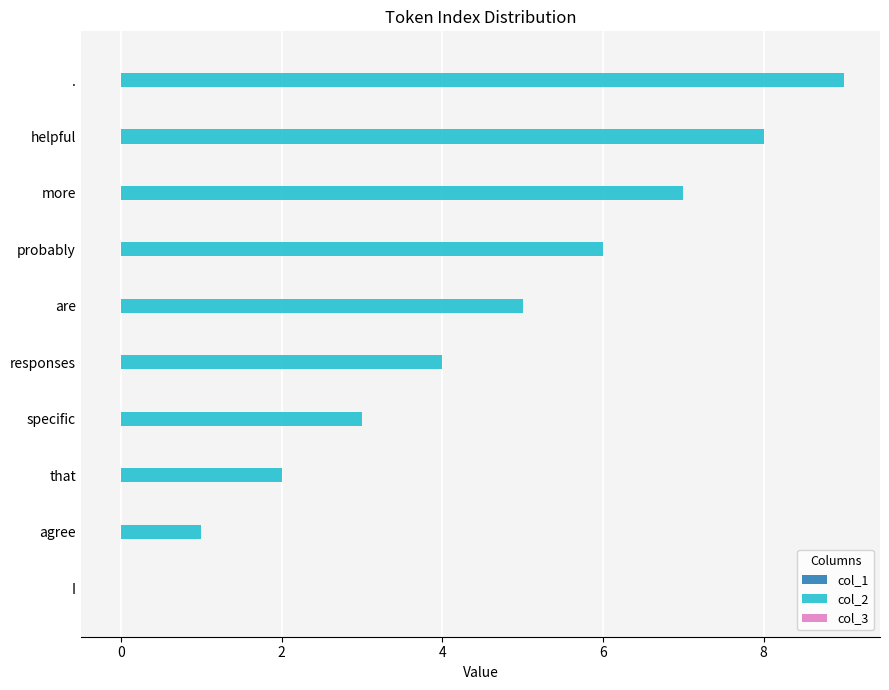

Read the value at probably.

6